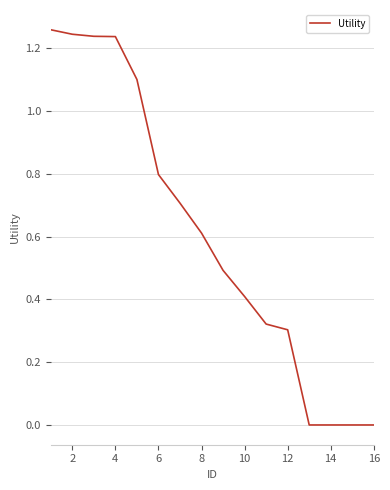

Is this an area chart (filled region under the line)?

No